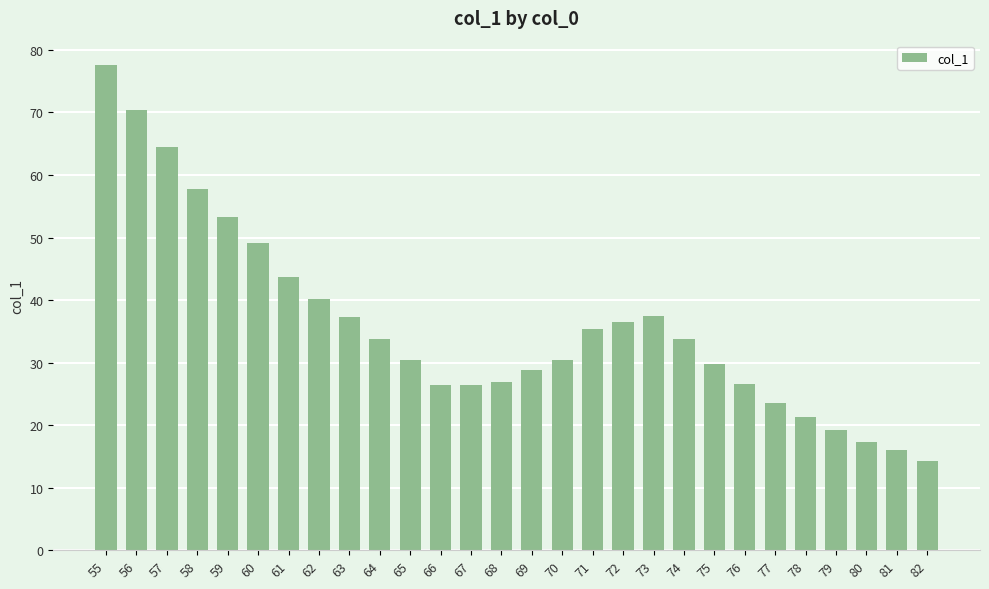

At which label does the data first exceed 33?

55